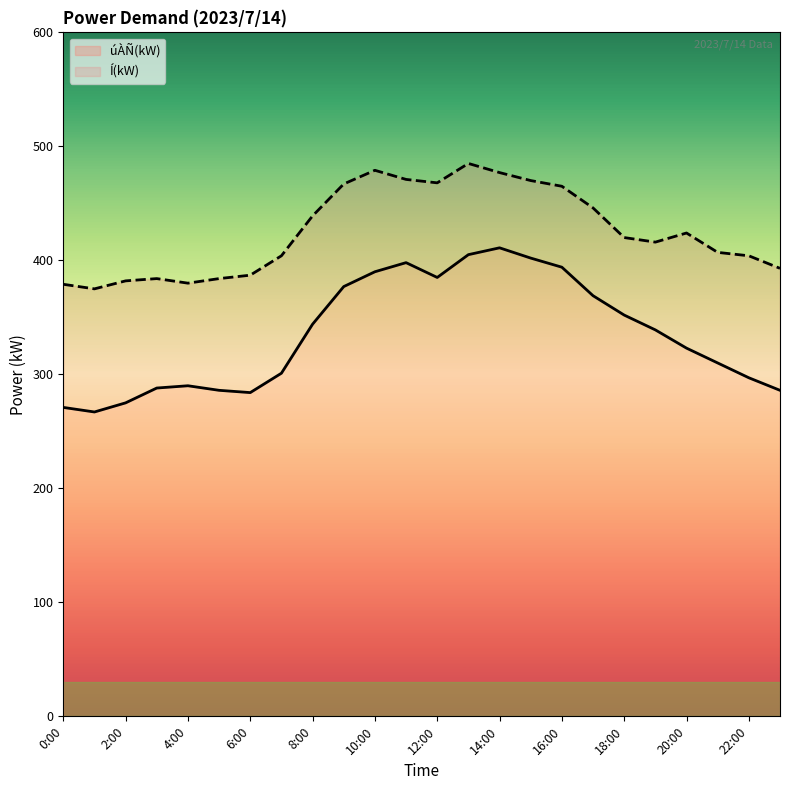

Which series has the largest total across all categories?

Í(kW)